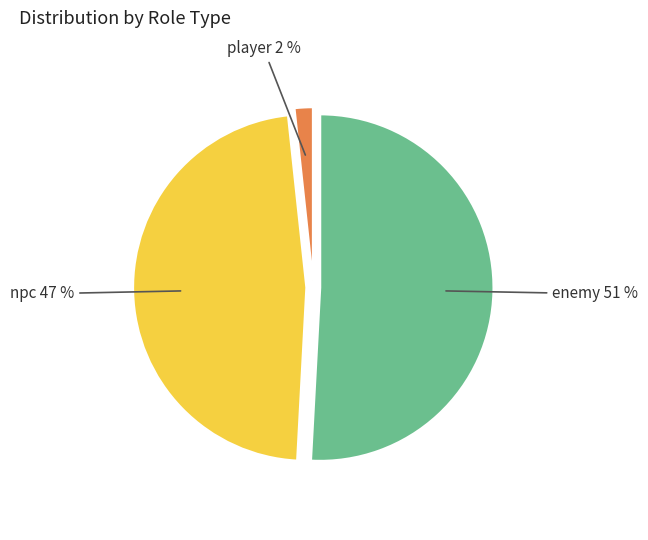

Does any single category account for the majority?

Yes